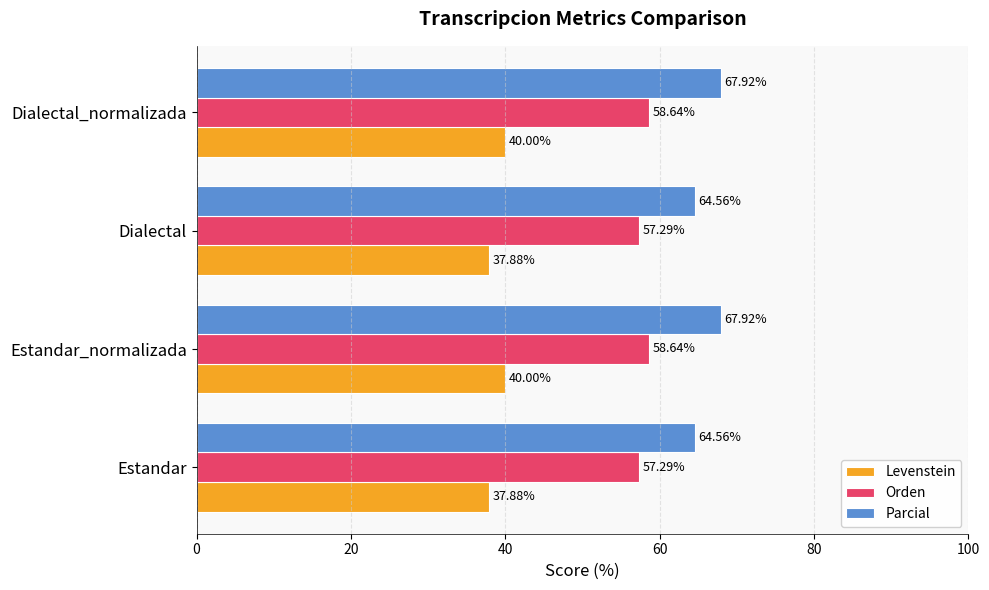

Which series has the widest spread of values?

Parcial